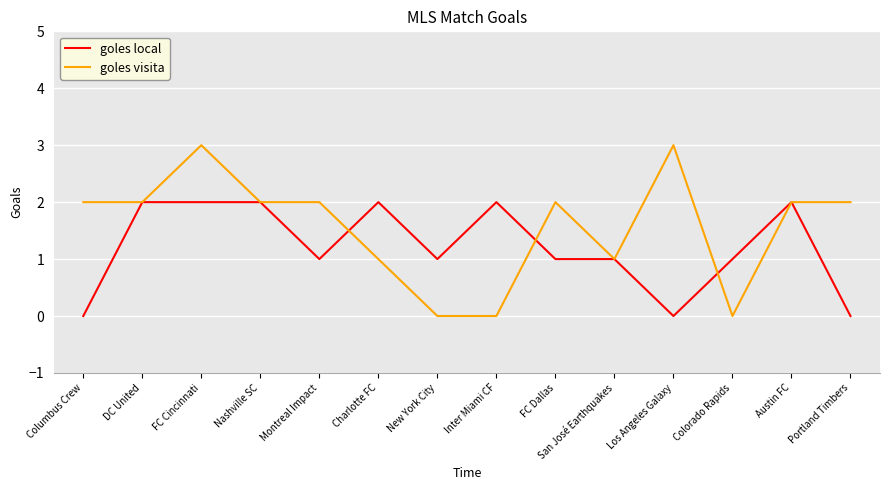

What is the maximum value shown in the chart?

3